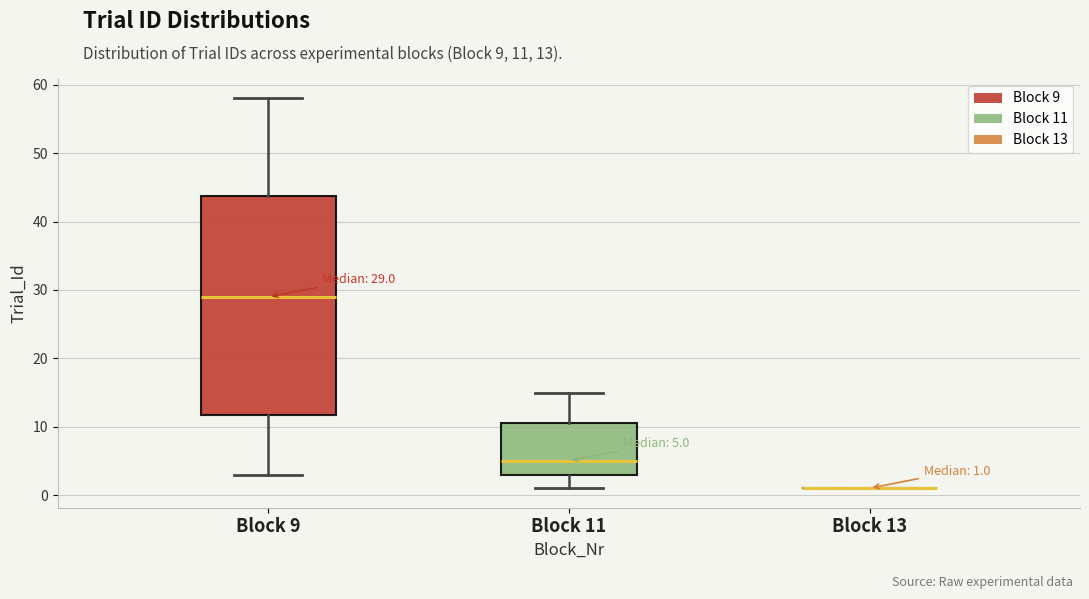

Which box is the tallest, from its lower edge to its upper edge?

Block 9